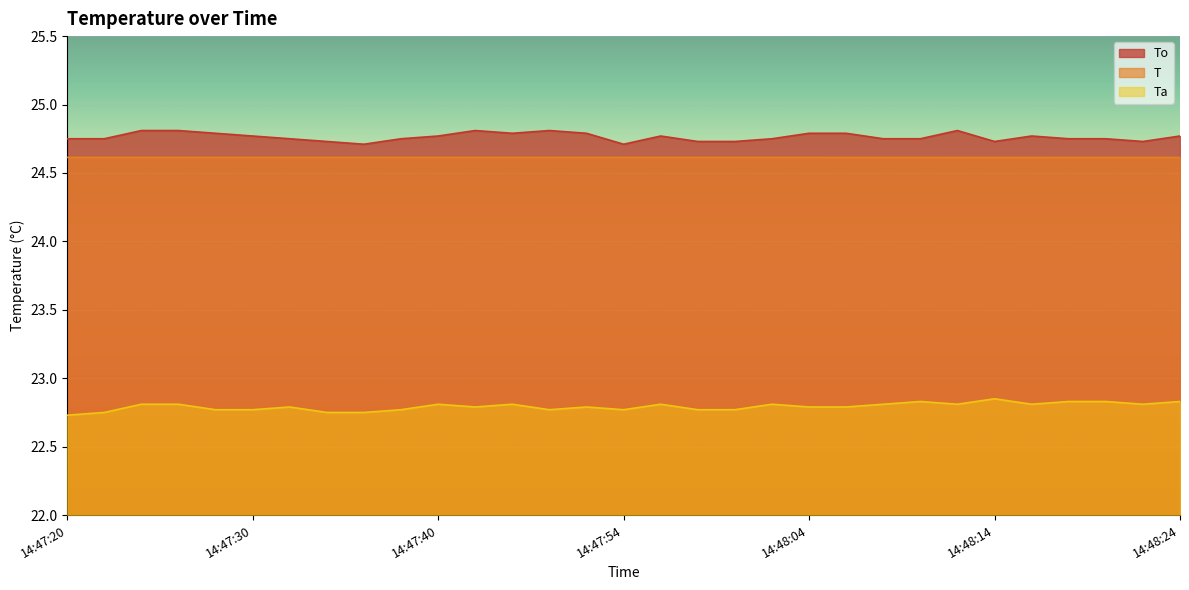

What position from the right is 14:48:16?

5